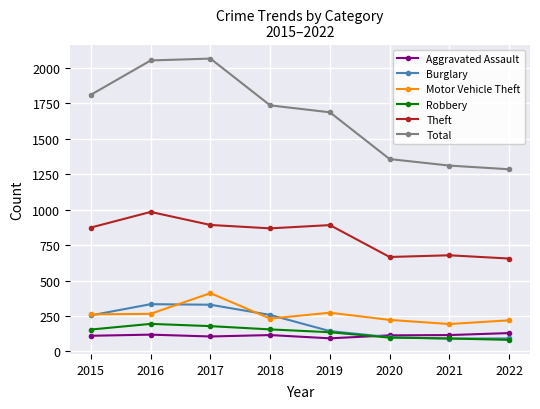

The value of Robbery at 2020 is 97. True or false?

True